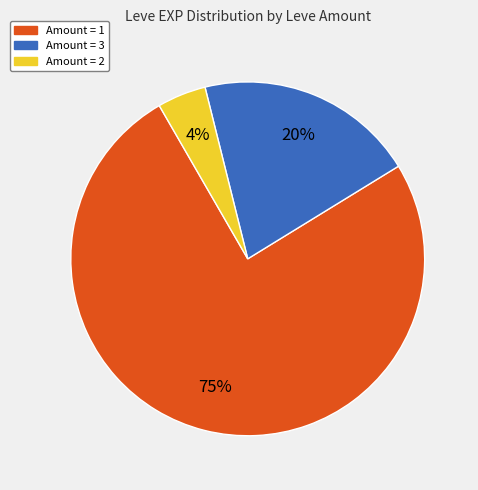

To the nearest percent, what is the average slice percentage?

33%